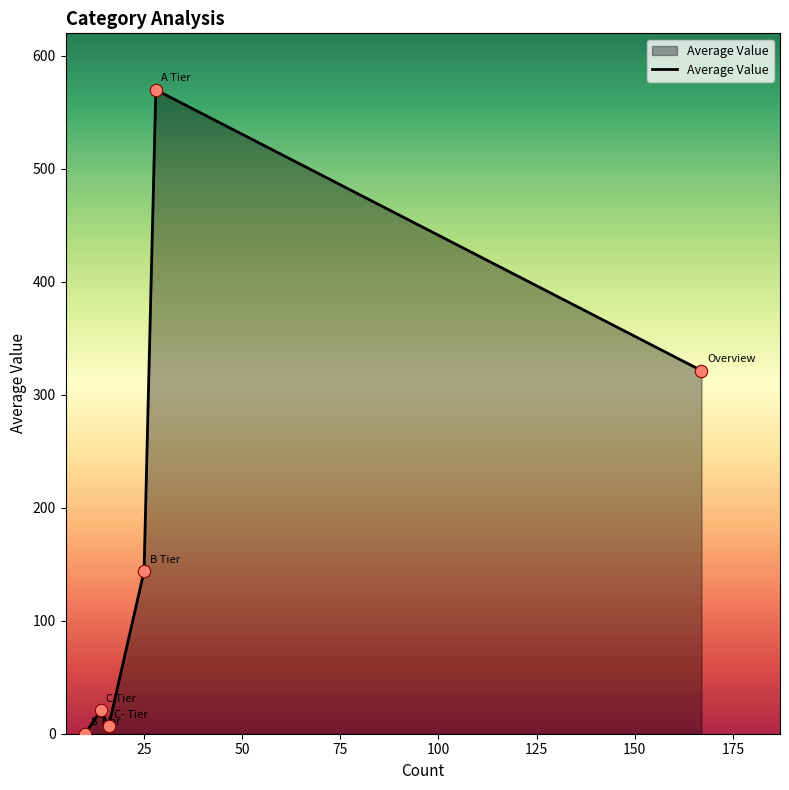

What is the difference between the maximum and minimum values?

570.0